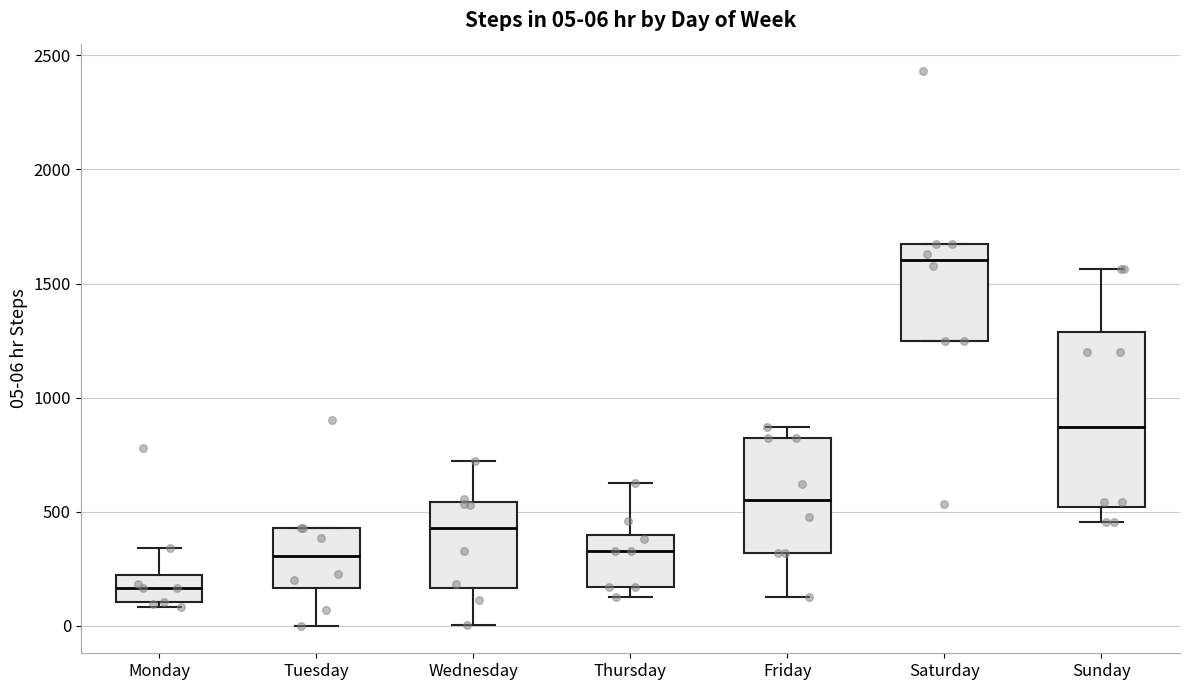

Which box's median line is the highest?

Saturday